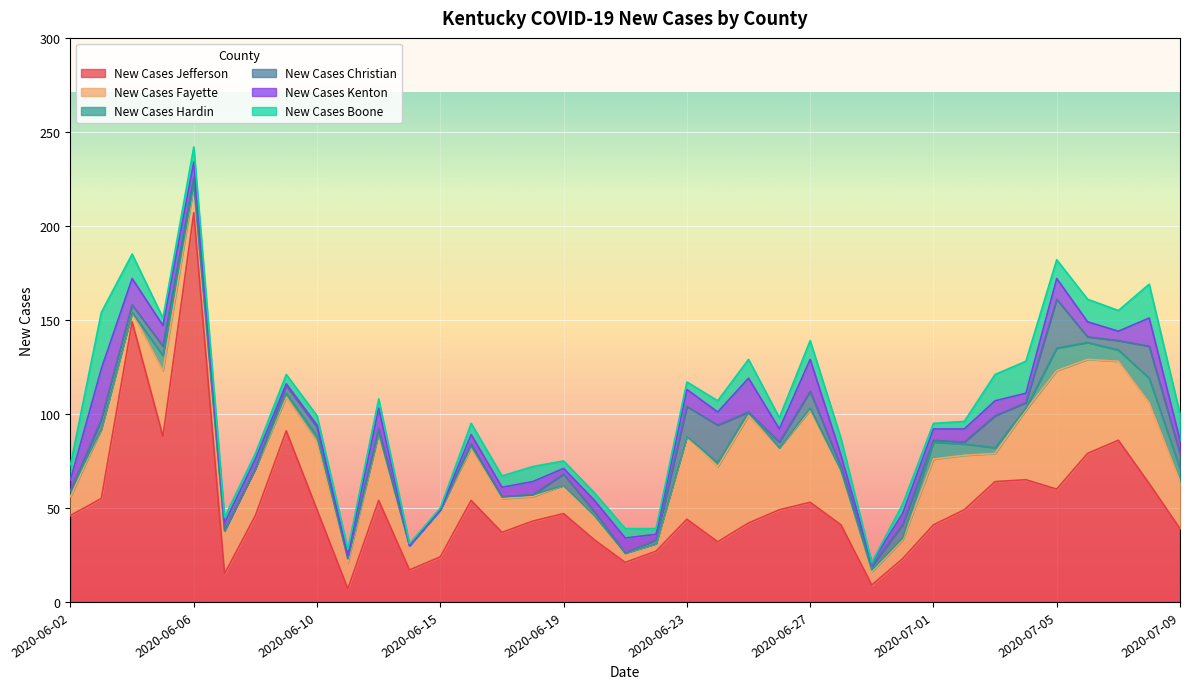

Reading left to right, list all the values displayed in this chart.

New Cases Jefferson: 2020-06-02=46	2020-06-03=55	2020-06-04=149	2020-06-05=88	2020-06-06=207	2020-06-07=15	2020-06-08=46	2020-06-09=91	2020-06-10=49	2020-06-11=7	2020-06-13=54	2020-06-14=17	2020-06-15=24	2020-06-16=54	2020-06-17=37	2020-06-18=43	2020-06-19=47	2020-06-20=33	2020-06-21=21	2020-06-22=27	2020-06-23=44	2020-06-24=32	2020-06-25=42	2020-06-26=49	2020-06-27=53	2020-06-28=41	2020-06-29=9	2020-06-30=23	2020-07-01=41	2020-07-02=49	2020-07-03=64	2020-07-04=65	2020-07-05=60	2020-07-06=79	2020-07-07=86	2020-07-08=63	2020-07-09=39
New Cases Fayette: 2020-06-02=10	2020-06-03=37	2020-06-04=5	2020-06-05=35	2020-06-06=14	2020-06-07=23	2020-06-08=25	2020-06-09=18	2020-06-10=36	2020-06-11=14	2020-06-13=36	2020-06-14=13	2020-06-15=25	2020-06-16=28	2020-06-17=18	2020-06-18=13	2020-06-19=15	2020-06-20=13	2020-06-21=5	2020-06-22=4	2020-06-23=44	2020-06-24=40	2020-06-25=57	2020-06-26=33	2020-06-27=49	2020-06-28=29	2020-06-29=7	2020-06-30=10	2020-07-01=35	2020-07-02=29	2020-07-03=15	2020-07-04=37	2020-07-05=63	2020-07-06=50	2020-07-07=42	2020-07-08=43	2020-07-09=25
New Cases Hardin: 2020-06-02=3	2020-06-03=0	2020-06-04=0	2020-06-05=8	2020-06-06=1	2020-06-07=0	2020-06-08=0	2020-06-09=2	2020-06-10=3	2020-06-11=2	2020-06-13=0	2020-06-14=0	2020-06-15=0	2020-06-16=1	2020-06-17=1	2020-06-18=1	2020-06-19=0	2020-06-20=0	2020-06-21=0	2020-06-22=0	2020-06-23=0	2020-06-24=2	2020-06-25=2	2020-06-26=0	2020-06-27=1	2020-06-28=0	2020-06-29=1	2020-06-30=1	2020-07-01=9	2020-07-02=6	2020-07-03=3	2020-07-04=1	2020-07-05=12	2020-07-06=9	2020-07-07=6	2020-07-08=13	2020-07-09=7
New Cases Christian: 2020-06-02=0	2020-06-03=5	2020-06-04=4	2020-06-05=5	2020-06-06=4	2020-06-07=0	2020-06-08=0	2020-06-09=4	2020-06-10=5	2020-06-11=0	2020-06-13=2	2020-06-14=0	2020-06-15=0	2020-06-16=1	2020-06-17=0	2020-06-18=0	2020-06-19=6	2020-06-20=2	2020-06-21=0	2020-06-22=2	2020-06-23=16	2020-06-24=20	2020-06-25=0	2020-06-26=3	2020-06-27=9	2020-06-28=2	2020-06-29=2	2020-06-30=7	2020-07-01=1	2020-07-02=1	2020-07-03=17	2020-07-04=3	2020-07-05=26	2020-07-06=3	2020-07-07=5	2020-07-08=17	2020-07-09=8
New Cases Kenton: 2020-06-02=6	2020-06-03=27	2020-06-04=14	2020-06-05=11	2020-06-06=8	2020-06-07=4	2020-06-08=5	2020-06-09=1	2020-06-10=1	2020-06-11=2	2020-06-13=11	2020-06-14=0	2020-06-15=0	2020-06-16=5	2020-06-17=5	2020-06-18=7	2020-06-19=3	2020-06-20=6	2020-06-21=8	2020-06-22=3	2020-06-23=9	2020-06-24=7	2020-06-25=18	2020-06-26=7	2020-06-27=17	2020-06-28=6	2020-06-29=2	2020-06-30=6	2020-07-01=6	2020-07-02=7	2020-07-03=8	2020-07-04=5	2020-07-05=11	2020-07-06=8	2020-07-07=5	2020-07-08=15	2020-07-09=7
New Cases Boone: 2020-06-02=8	2020-06-03=30	2020-06-04=13	2020-06-05=4	2020-06-06=8	2020-06-07=3	2020-06-08=3	2020-06-09=5	2020-06-10=5	2020-06-11=3	2020-06-13=5	2020-06-14=1	2020-06-15=1	2020-06-16=6	2020-06-17=6	2020-06-18=8	2020-06-19=4	2020-06-20=4	2020-06-21=5	2020-06-22=3	2020-06-23=4	2020-06-24=6	2020-06-25=10	2020-06-26=6	2020-06-27=10	2020-06-28=9	2020-06-29=0	2020-06-30=5	2020-07-01=3	2020-07-02=4	2020-07-03=14	2020-07-04=17	2020-07-05=10	2020-07-06=12	2020-07-07=11	2020-07-08=18	2020-07-09=14